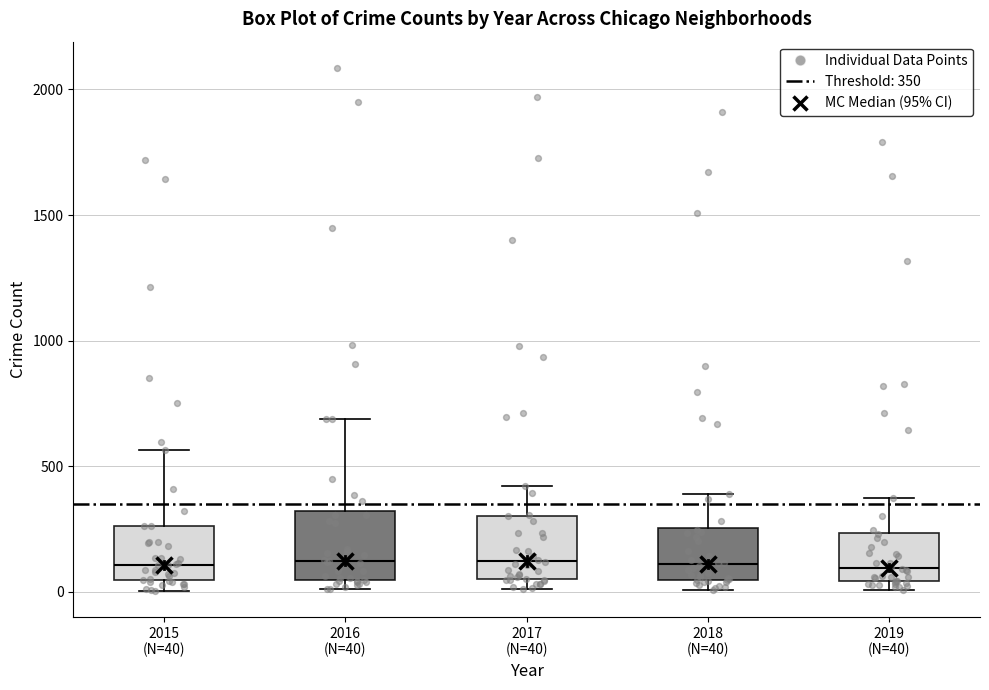

Reading left to right, transcribe this box plot: for each box, give where its median line is, the range the box spans, and where its two whiskers end, as read against the y-axis. The values are not printed on the chart, so give them approximately, as read against the axis.

2015 (N=40): median 100, box 50 to 250, whiskers 0 to 550
2016 (N=40): median 150, box 50 to 300, whiskers 0 to 700
2017 (N=40): median 100, box 50 to 300, whiskers 0 to 400
2018 (N=40): median 100, box 50 to 250, whiskers 0 to 400
2019 (N=40): median 100, box 50 to 250, whiskers 0 to 400